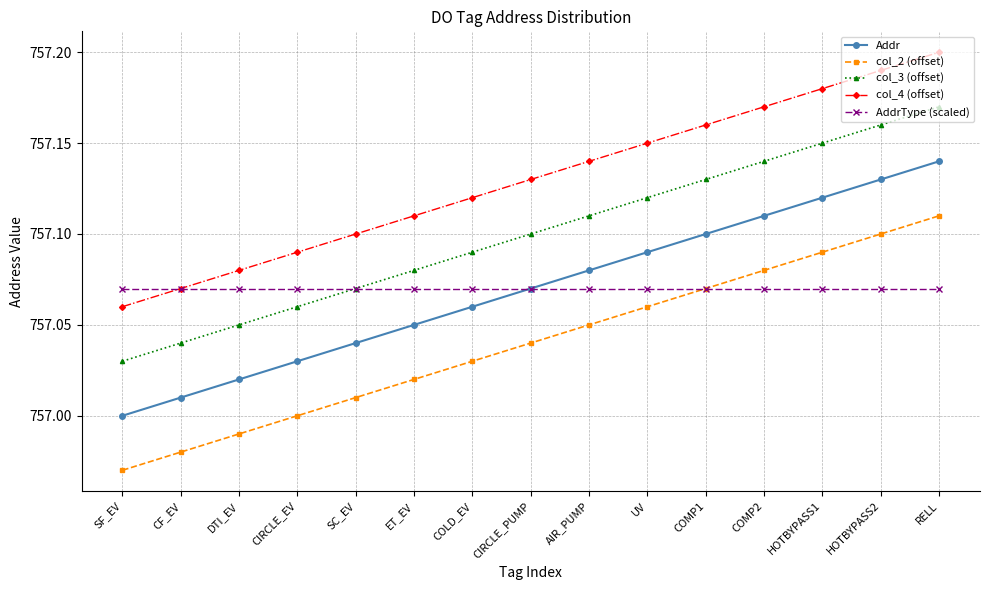

Rank the series at RELL from highest to lowest value.

col_4 (offset), col_3 (offset), Addr, col_2 (offset), AddrType (scaled)